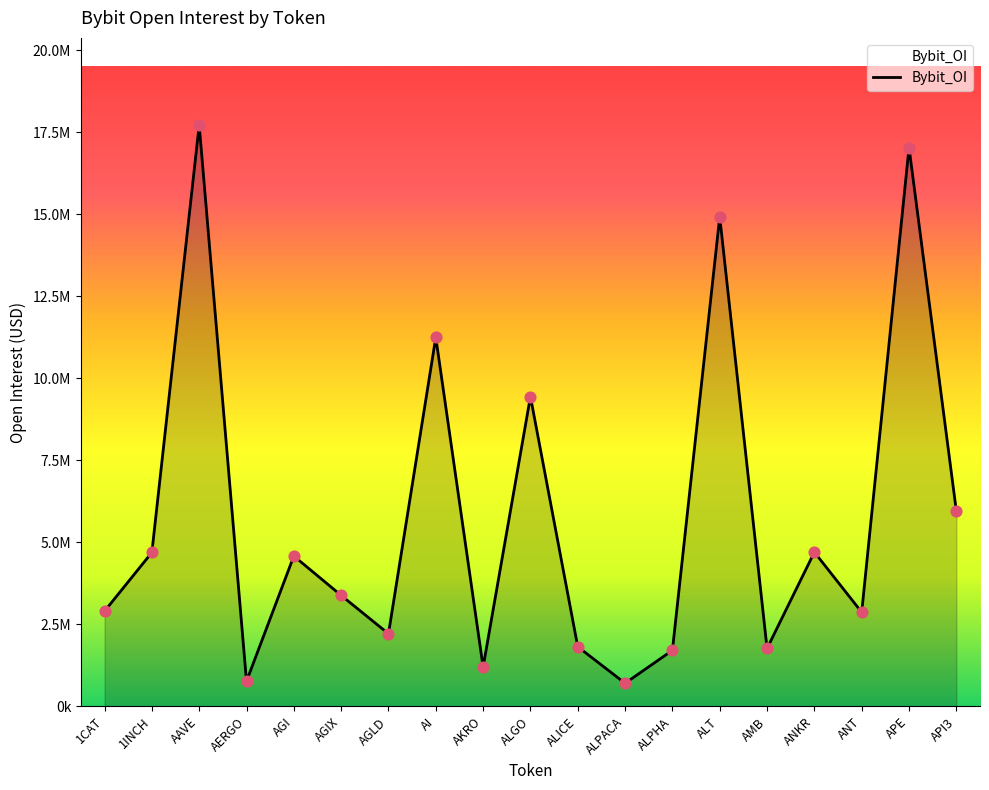

What is the change in value from ALT to ANKR?

-10226759